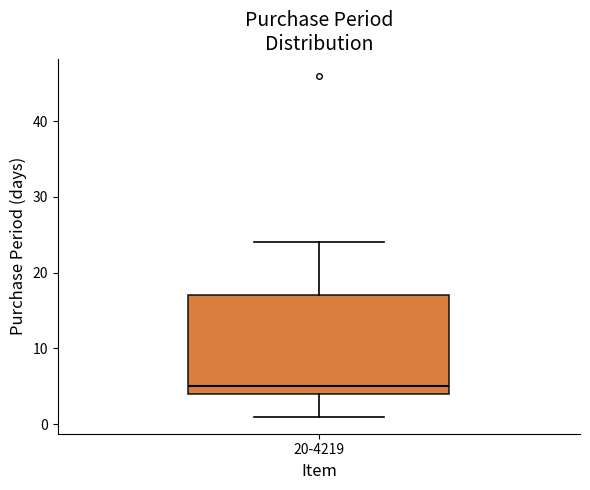

Transcribe this box plot: give where the median line is, the range the box spans, and where the two whiskers end, as read against the y-axis. The values are not printed on the chart, so give them approximately, as read against the axis.

median 5, box 4 to 17, whiskers 1 to 24